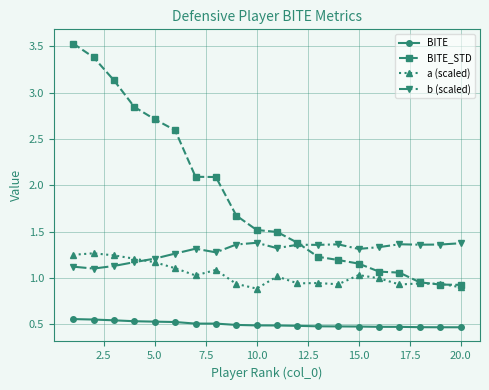

Which series has the largest total across all categories?

BITE_STD